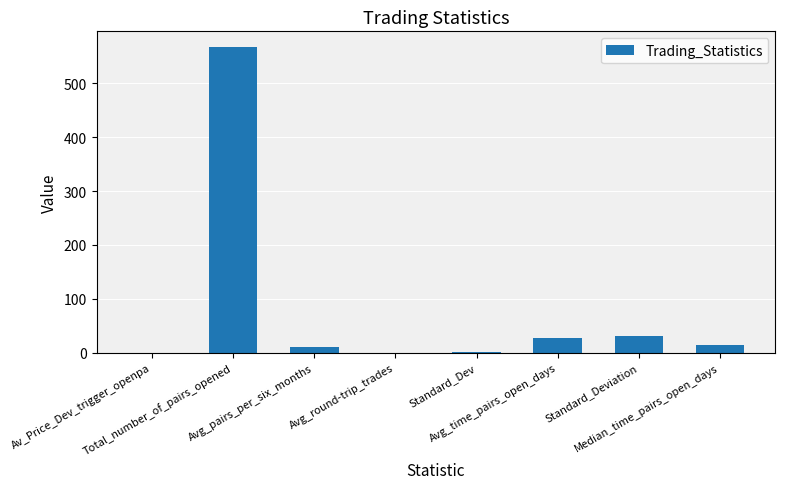

What is the sum of all values?

652.3